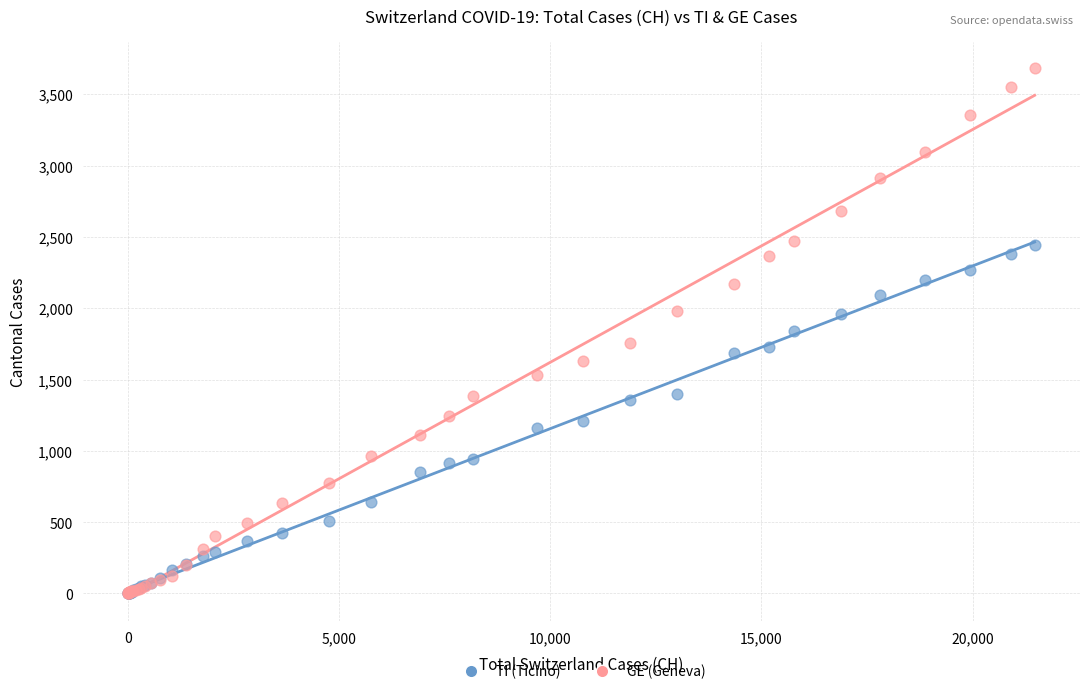

Which series has the widest spread of Y values?

GE (Geneva)